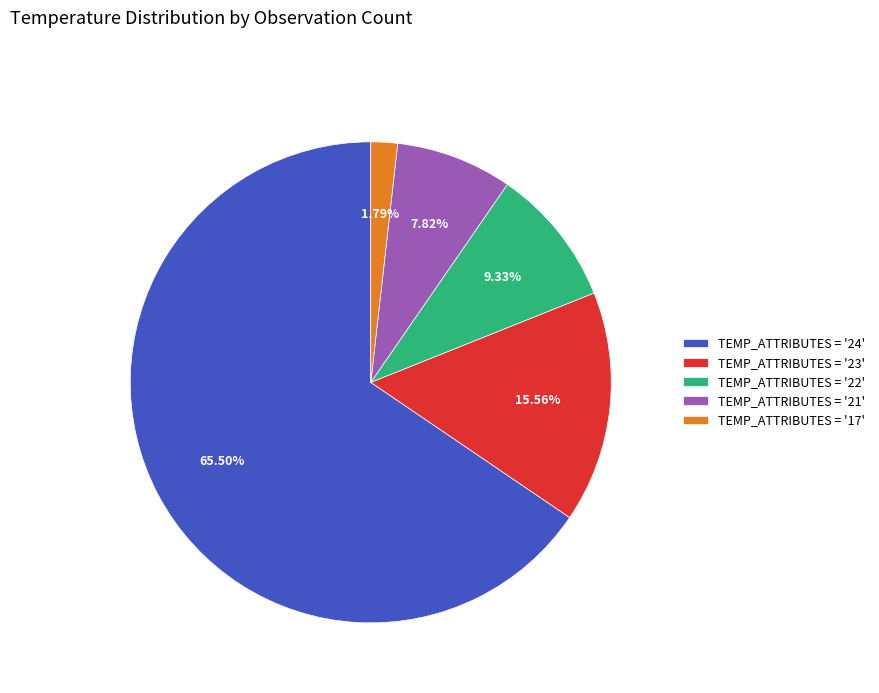

Rank the categories by value from lowest to highest.

TEMP_ATTRIBUTES = '17', TEMP_ATTRIBUTES = '21', TEMP_ATTRIBUTES = '22', TEMP_ATTRIBUTES = '23', TEMP_ATTRIBUTES = '24'